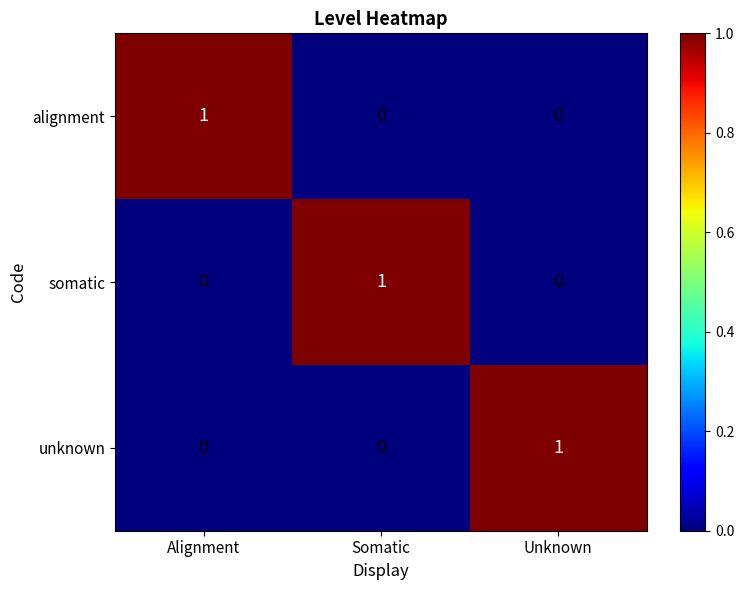

What is the total value across all series at Unknown?

1